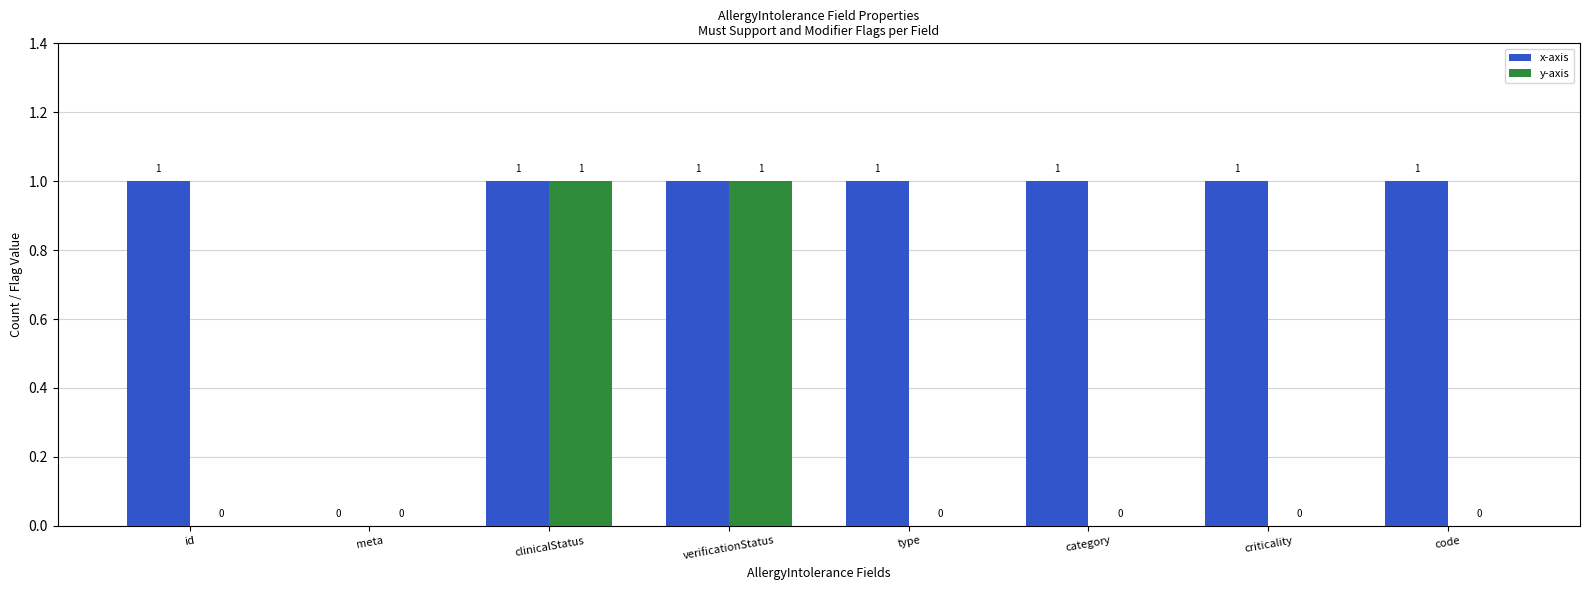

Is it true that x-axis equals 1 at criticality?

True